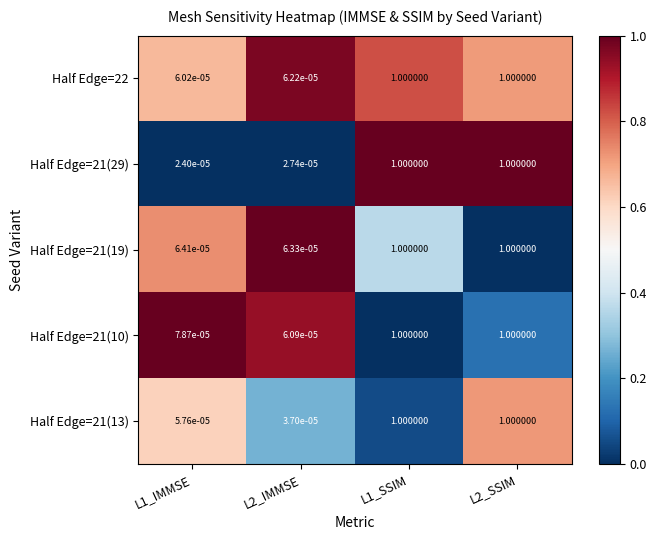

Is the value of Half Edge=21(29) at L1_IMMSE greater than the value of Half Edge=21(13) at L2_SSIM?

No